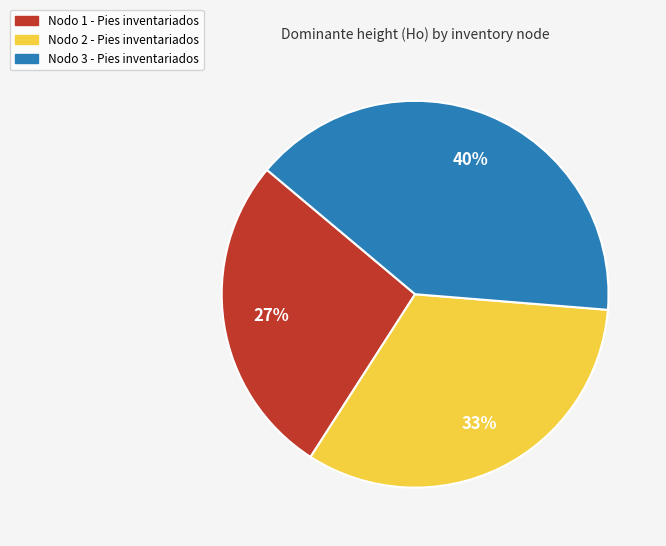

Does Nodo 3 - Pies inventariados account for over 50% of the chart?

No